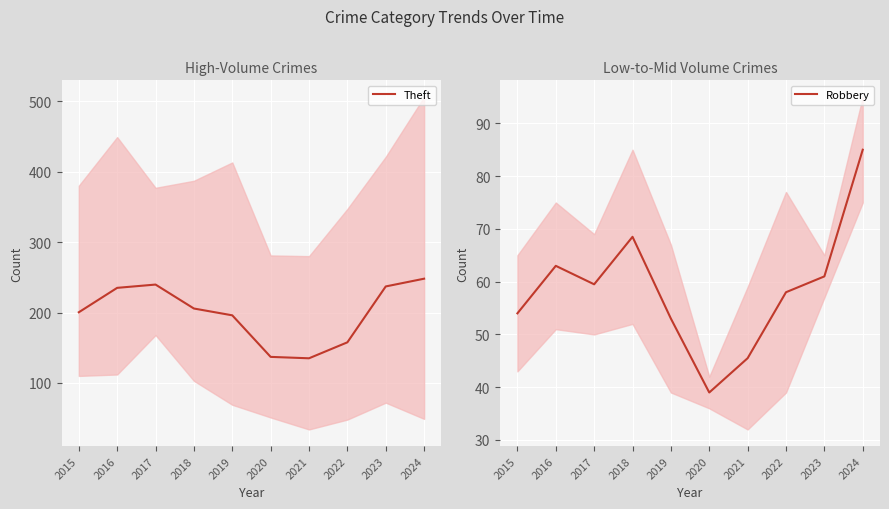

At which label does Robbery first exceed 59?

2016